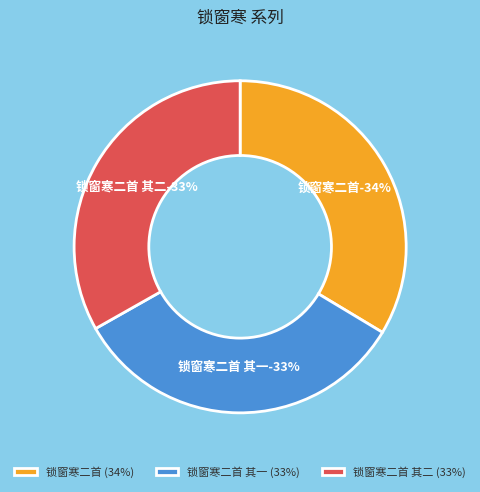

Between 锁窗寒二首 and 锁窗寒二首 其二, which is larger?

锁窗寒二首